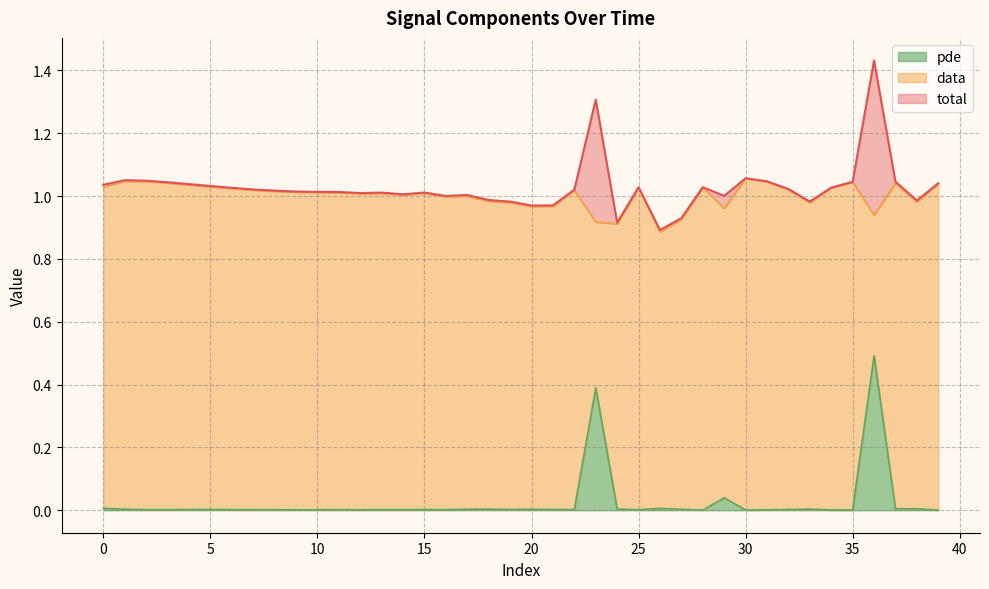

What is the value of the data point at the 35th from the left?

1.0